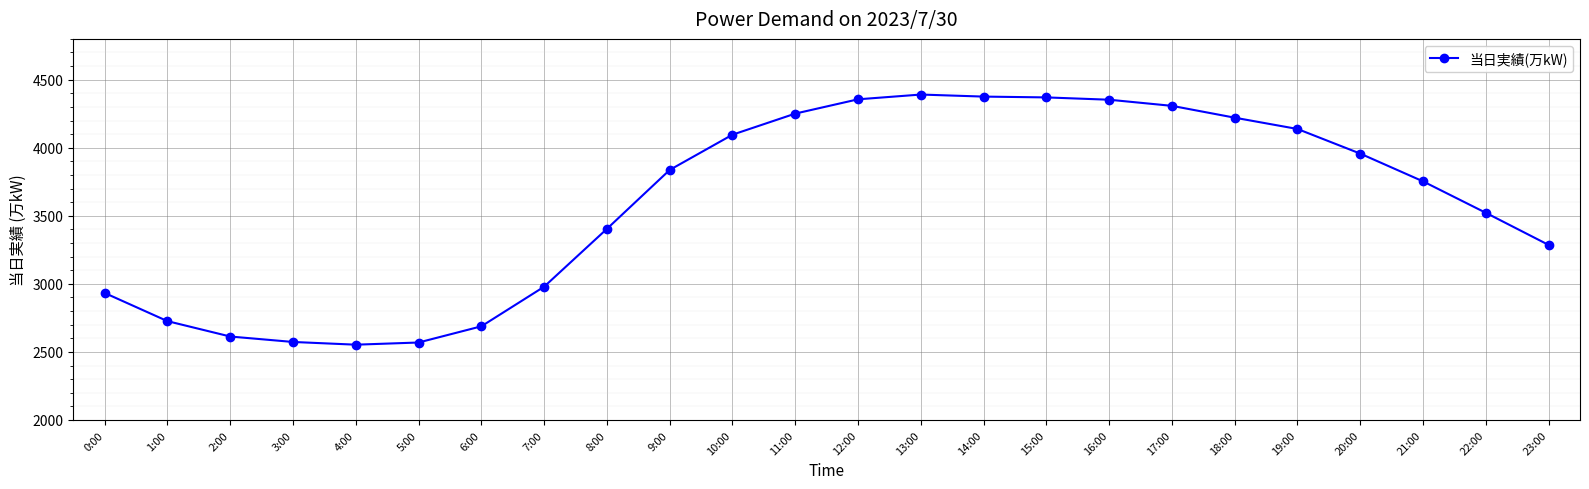

What is the label of the 17th point from the left?

16:00